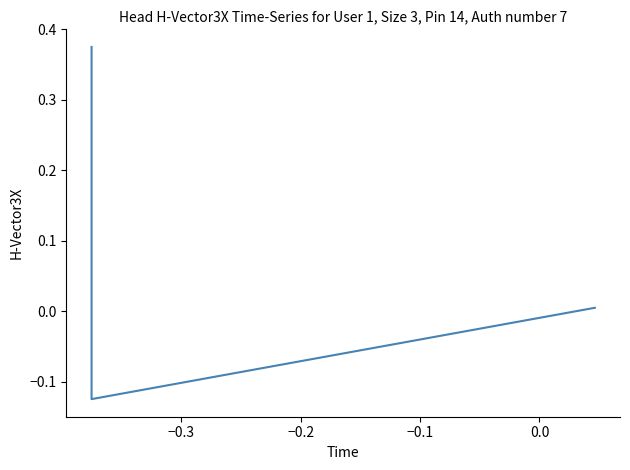

What is the sum of all values?

0.3